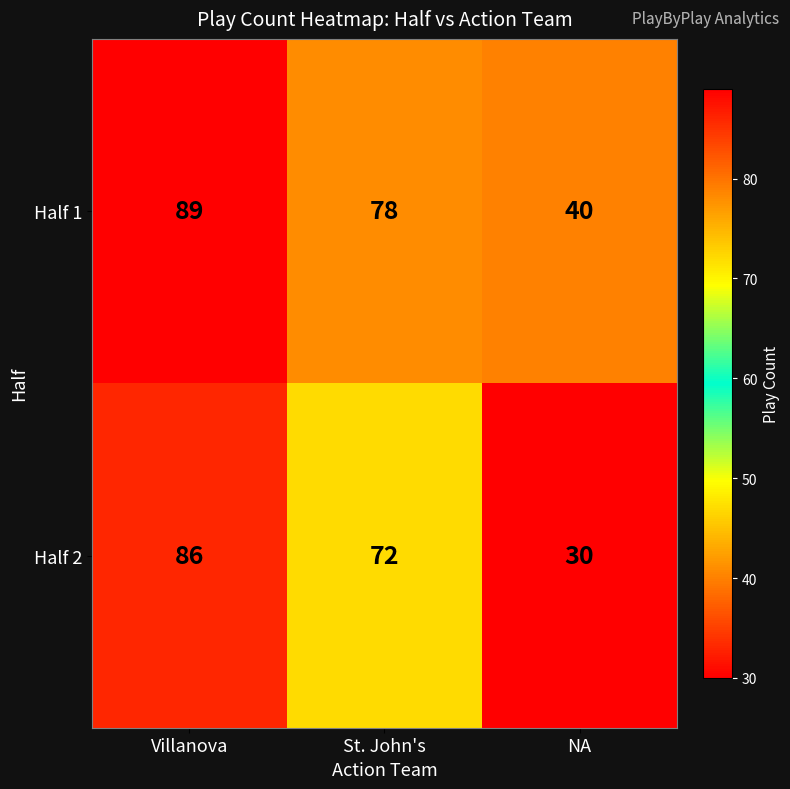

List the series in order of their overall mean, lowest first.

Half 2, Half 1